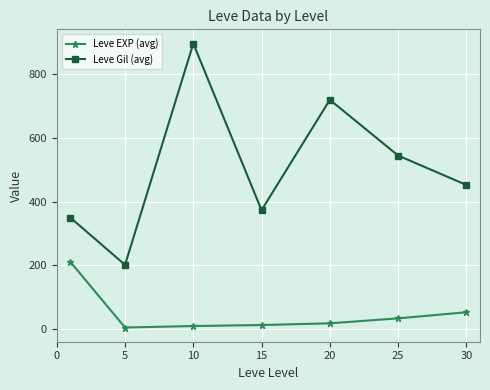

True or false: Leve Gil (avg) and Leve EXP (avg) intersect in this chart.

False